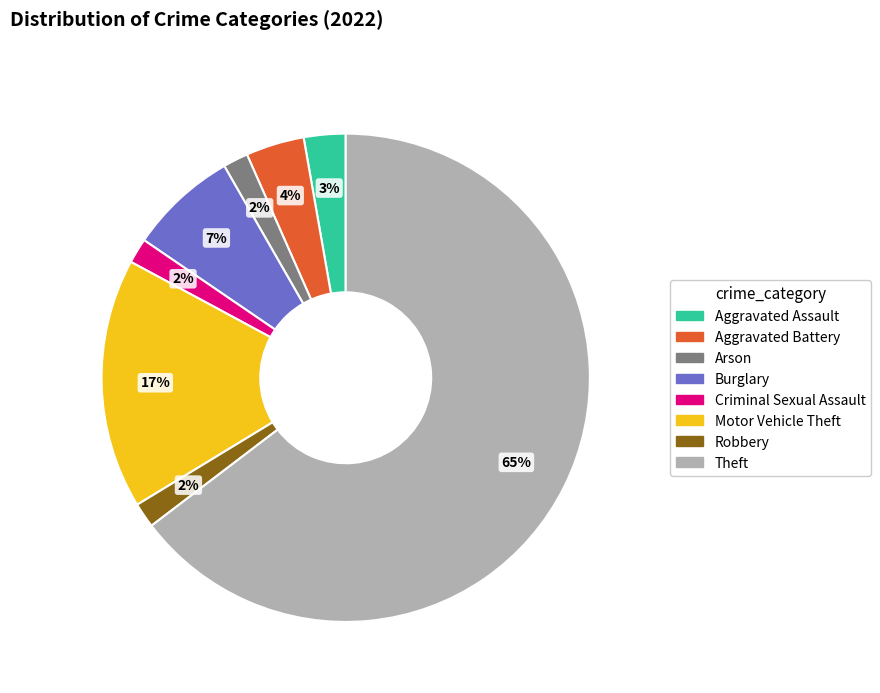

To the nearest percent, what is the average slice percentage?

12%